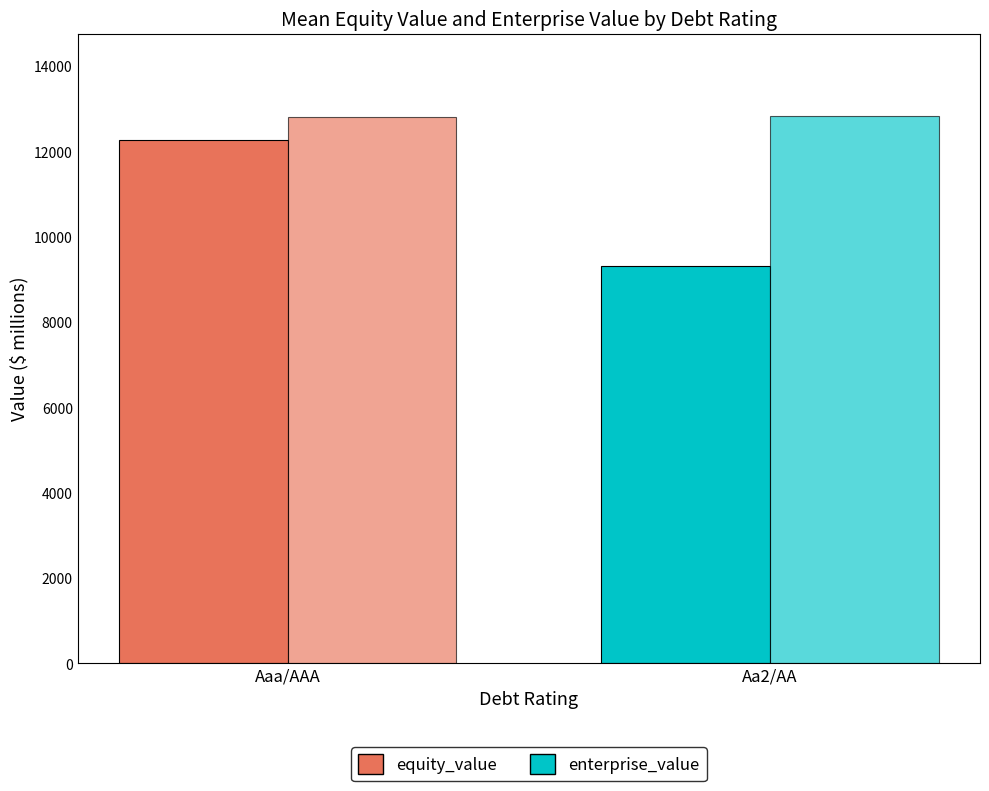

How many bars are there in total?

4